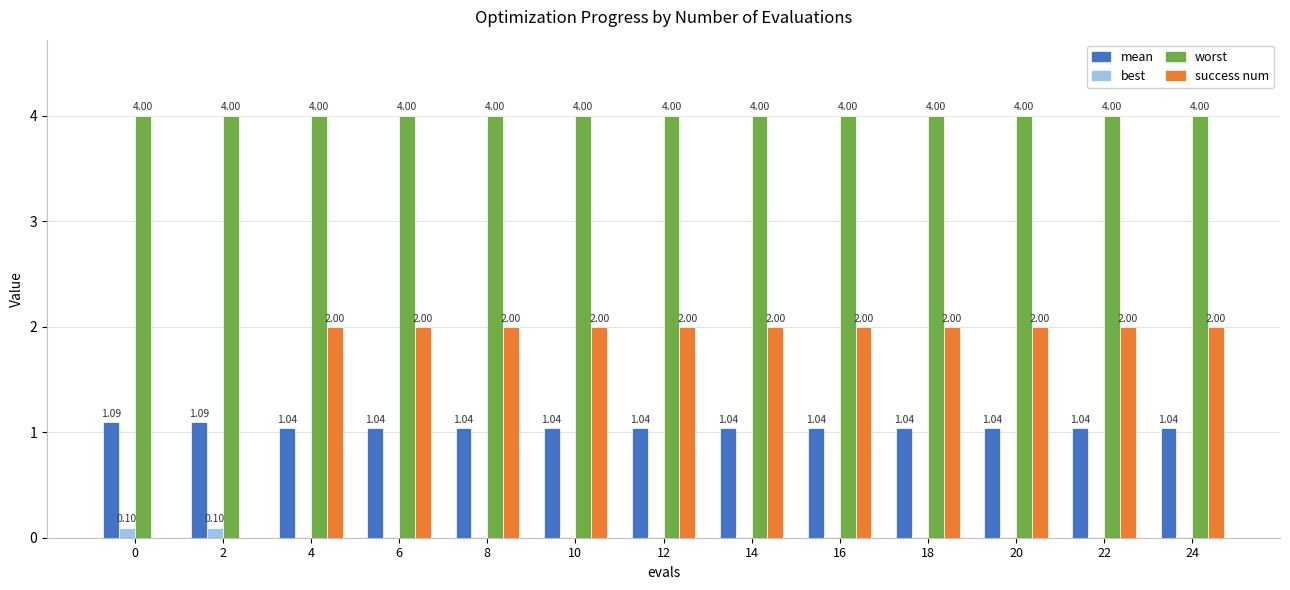

Count the number of categories in the chart.

13